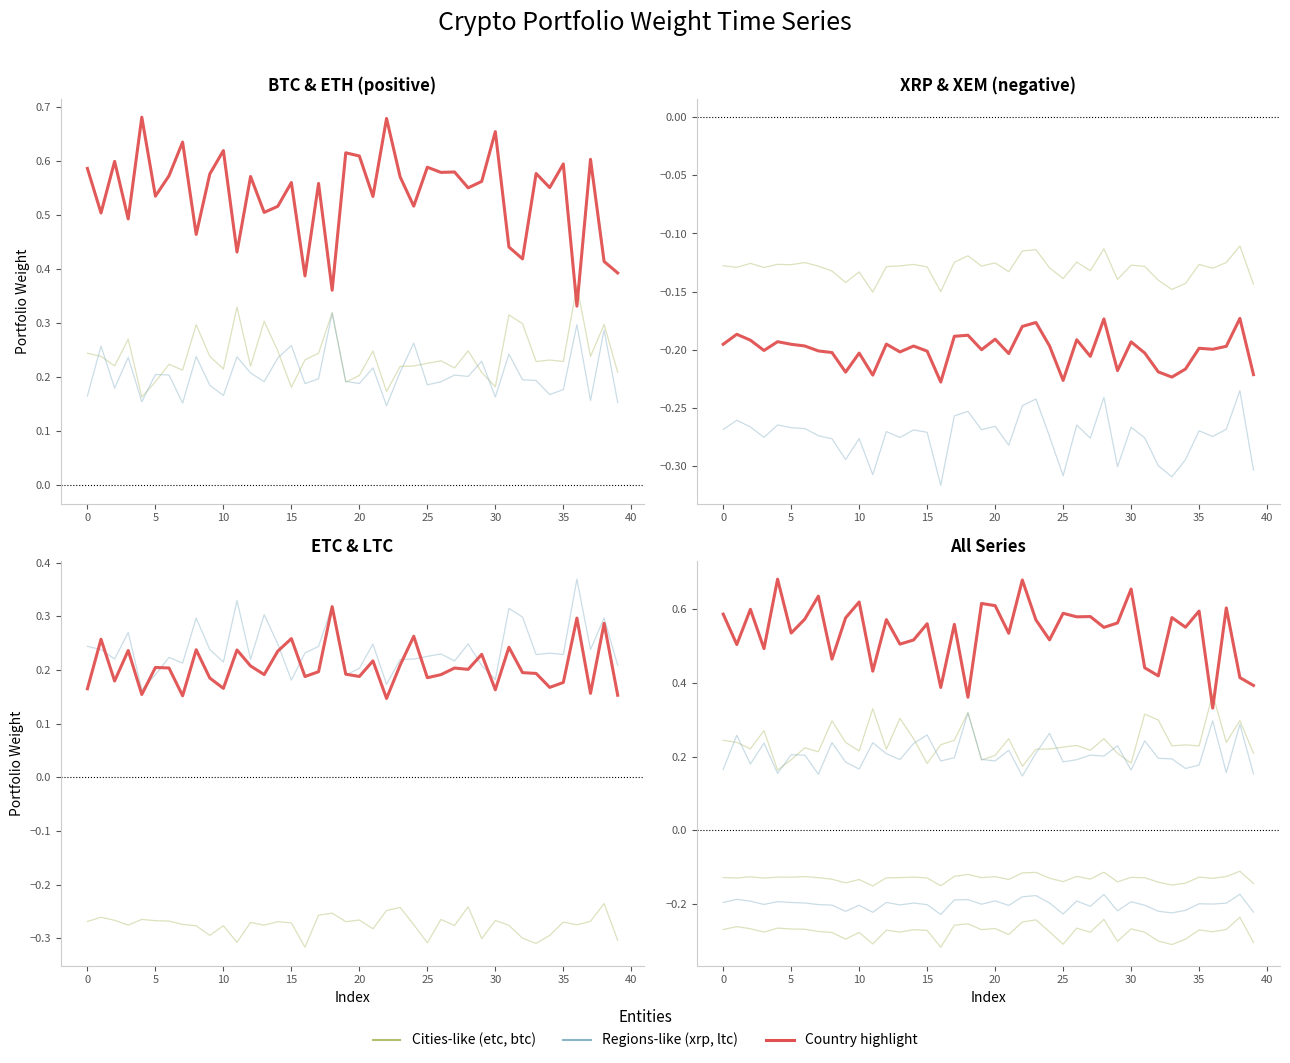

Where is the first local minimum for btc?

1